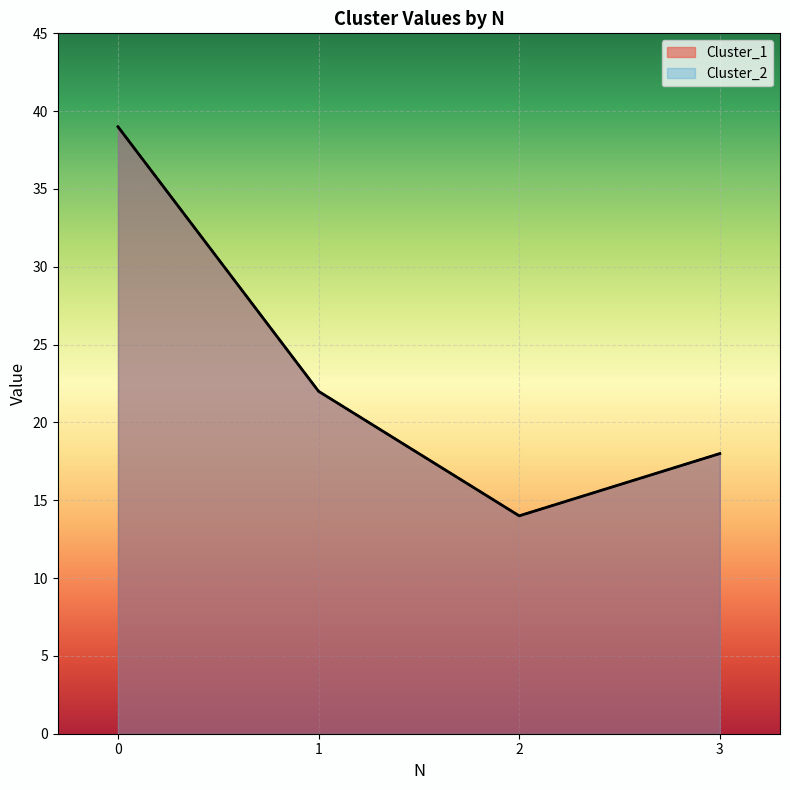

What is the maximum value shown in the chart?

39